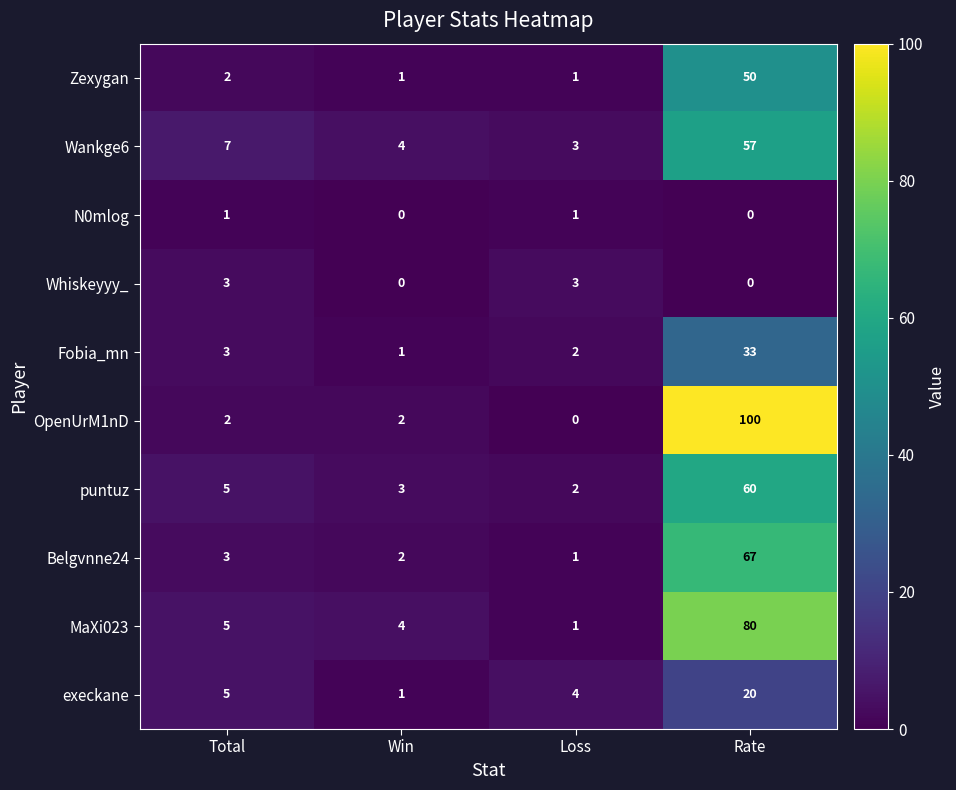

What is the sum of the OpenUrM1nD values at Rate and Total?

102